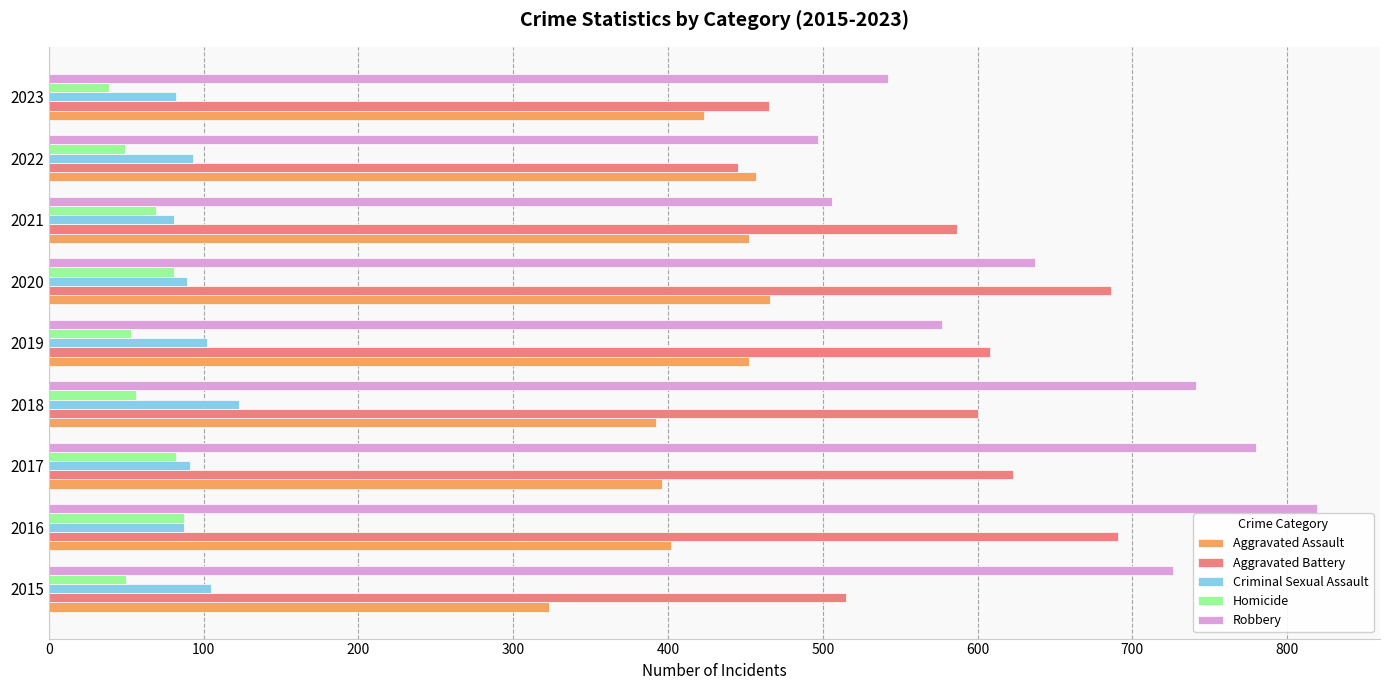

Which series has the largest total across all categories?

Robbery